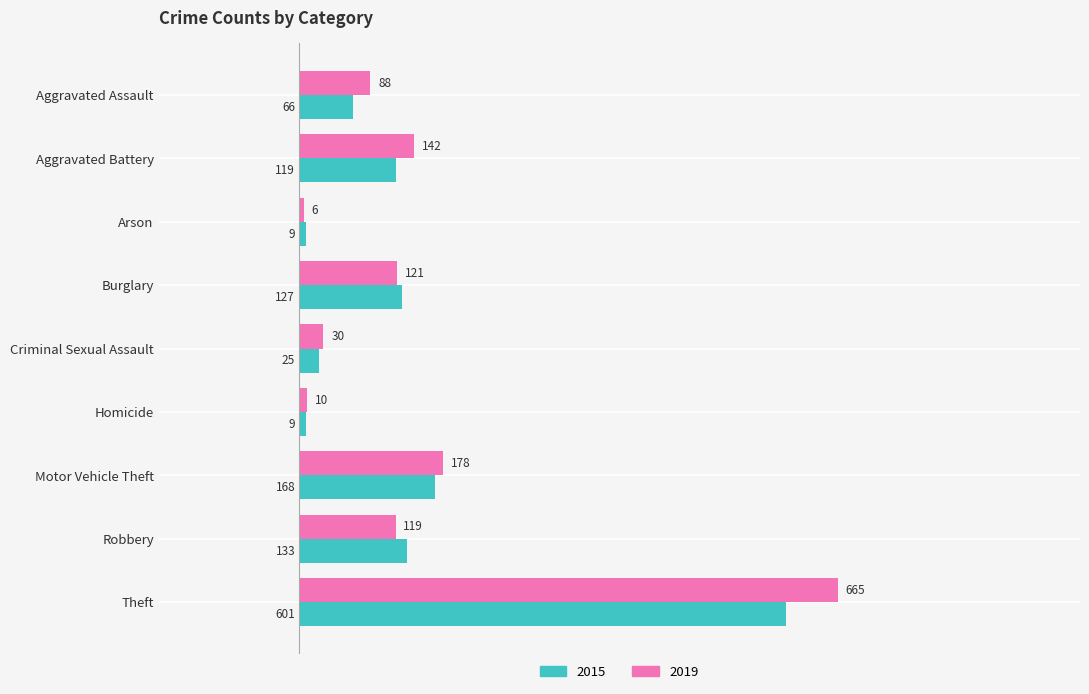

Which series has the largest total across all categories?

2019